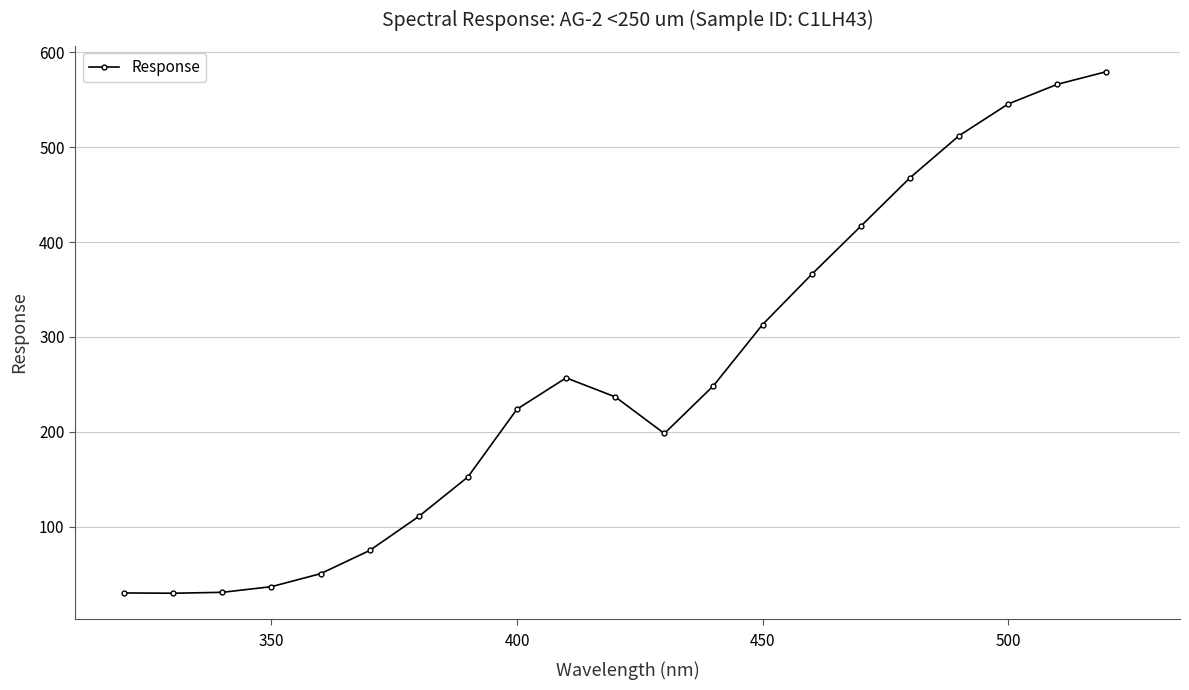

What is the value of the 17th point from the left?

467.7